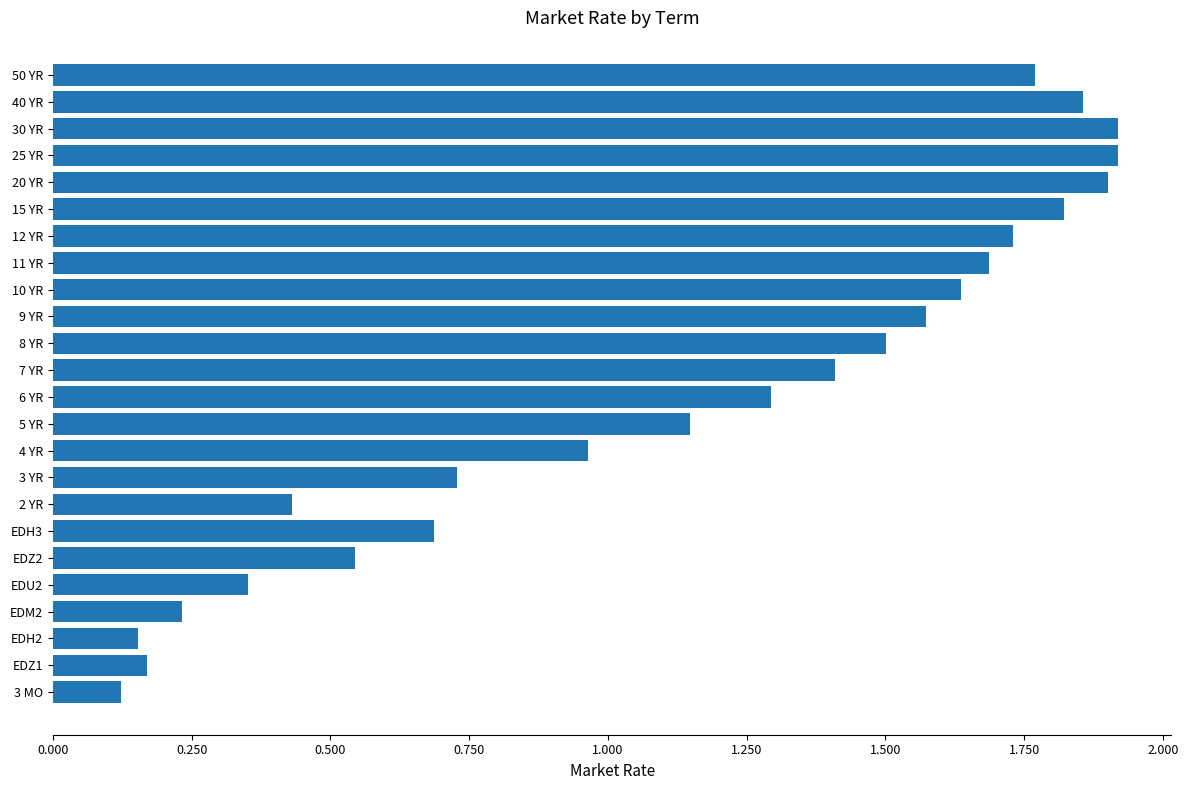

What is the sum of all values?

27.6